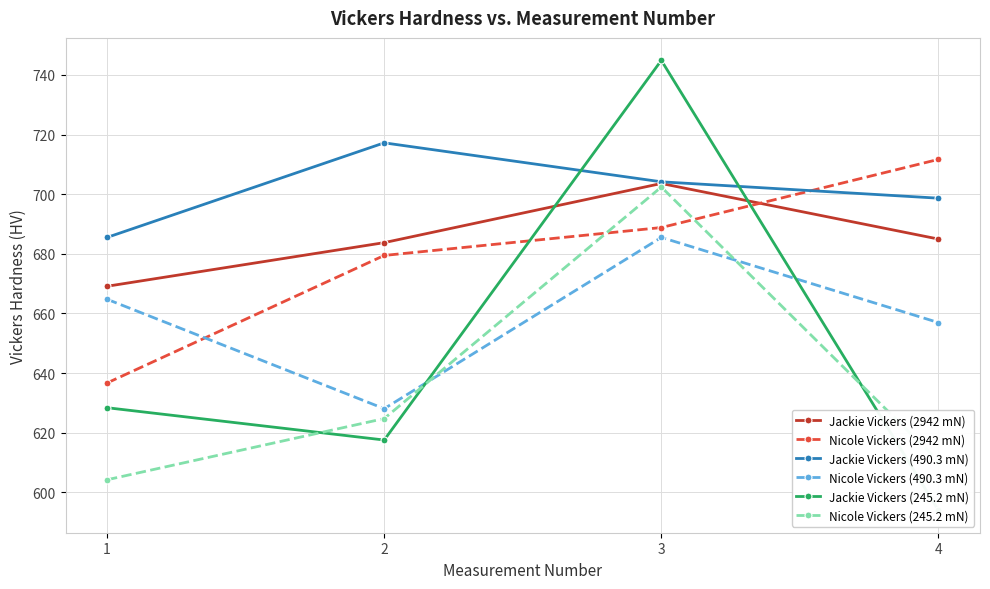

What is the total value across all series at 2?

3950.9